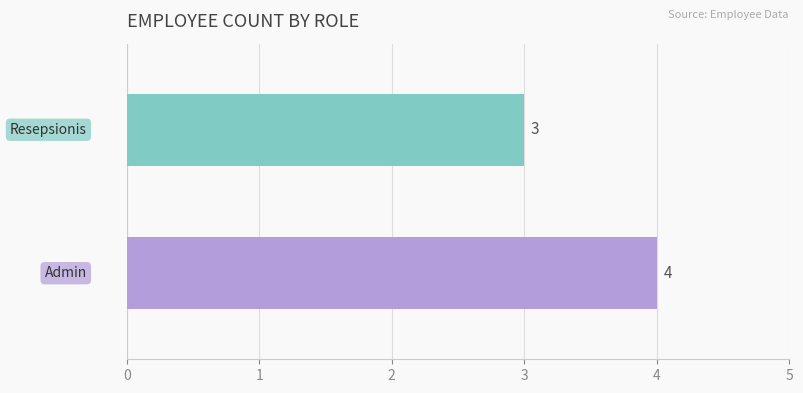

How many data points does each series have?

2